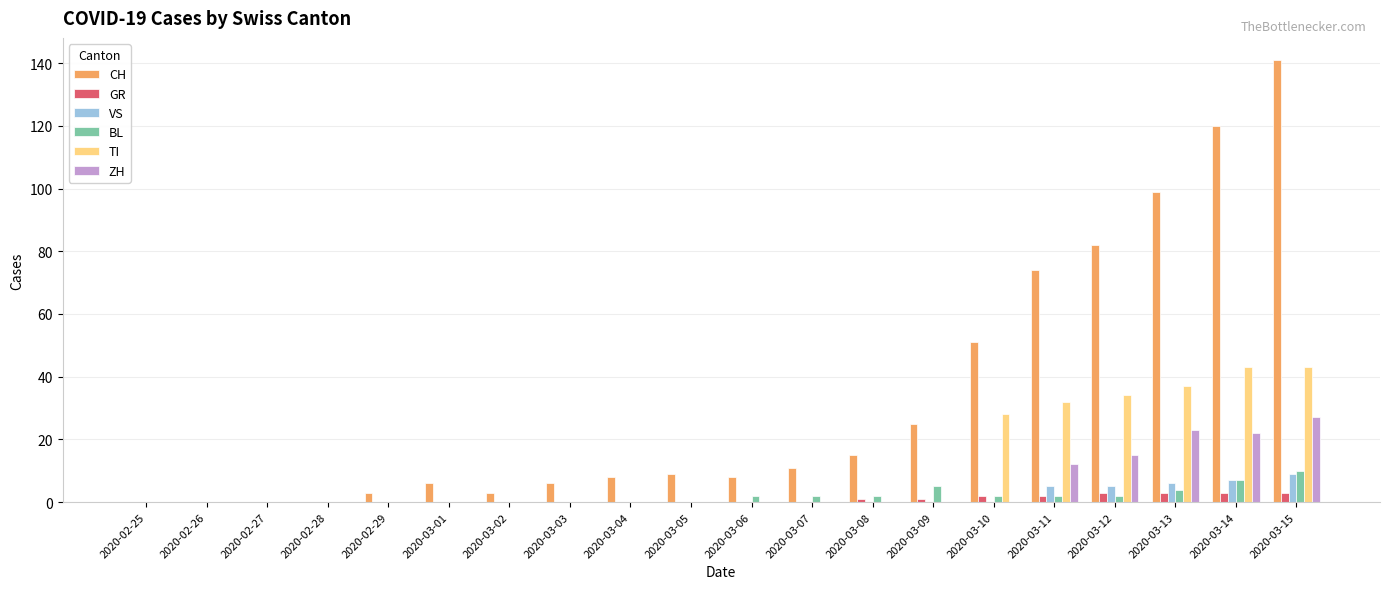

Which series has the largest range (max minus min)?

CH